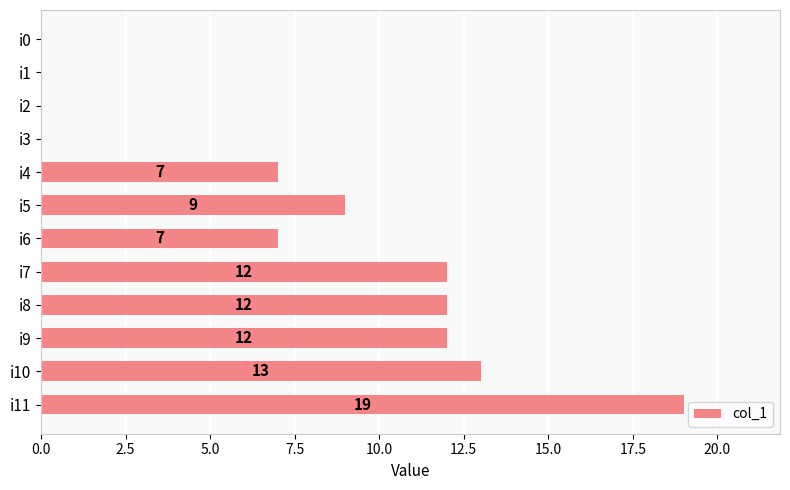

Reading bottom to top, extract all data points from this chart.

i11=19	i10=13	i9=12	i8=12	i7=12	i6=7	i5=9	i4=7	i3=0	i2=0	i1=0	i0=0